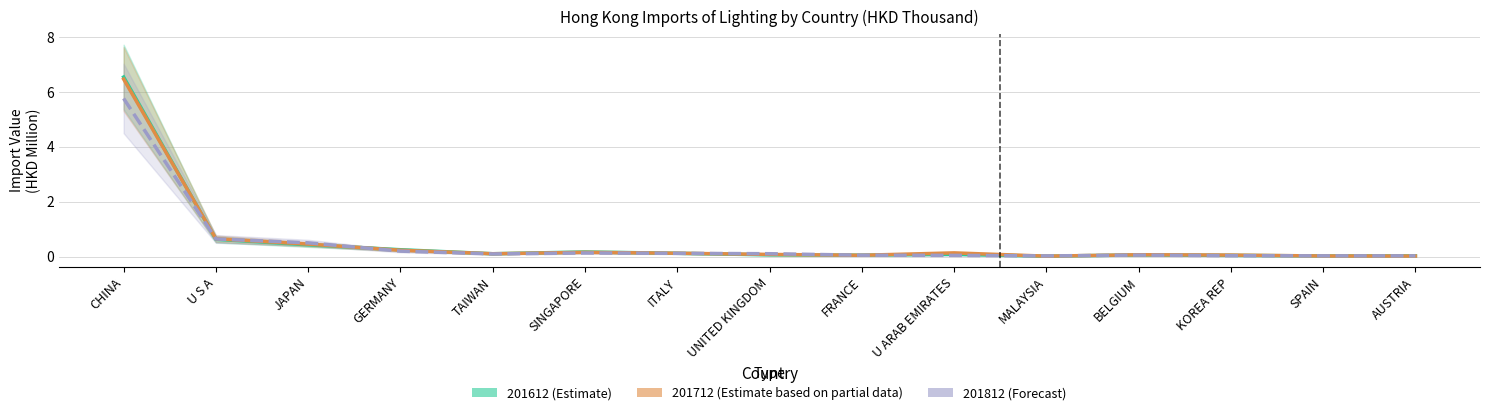

Which category has the lowest value across all series?

MALAYSIA